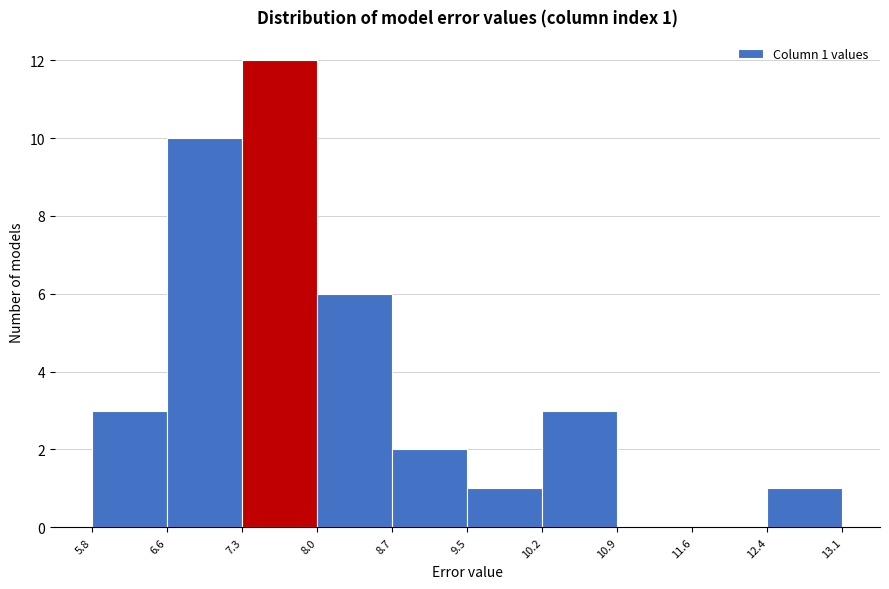

Over which range of the x-axis is the bar tallest?

7.3 to 8.0